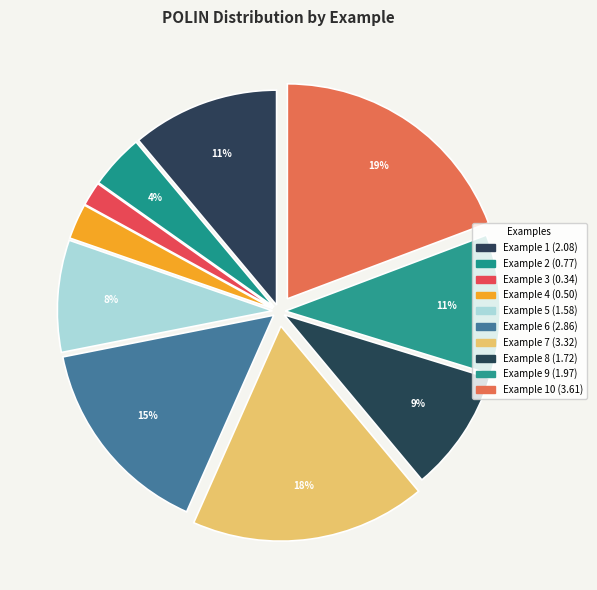

How many slices are in this pie chart?

10